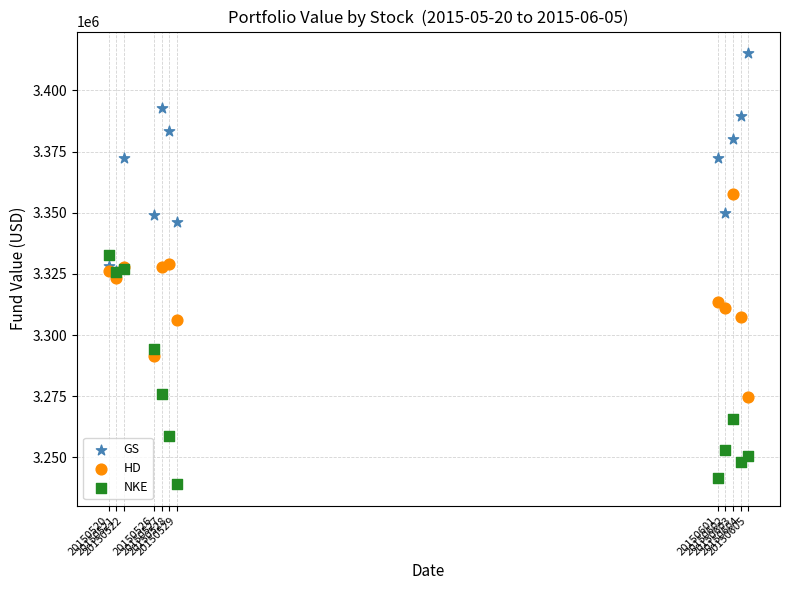

Which series reaches the maximum Y coordinate?

GS